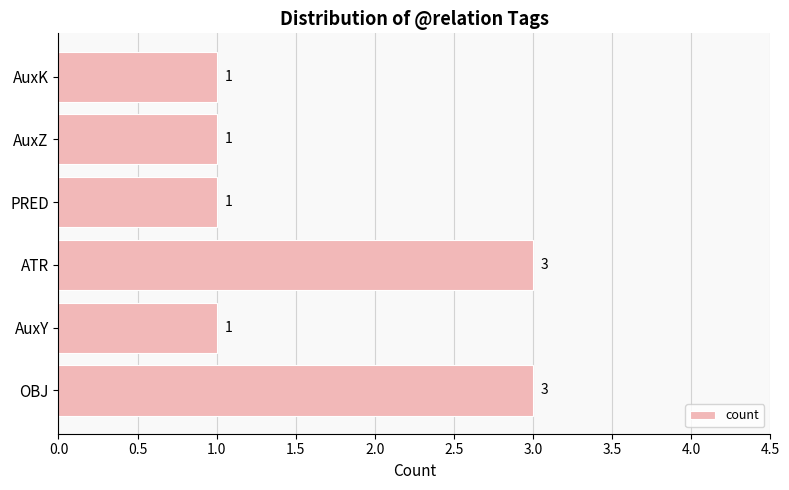

How many data points are above 1?

2